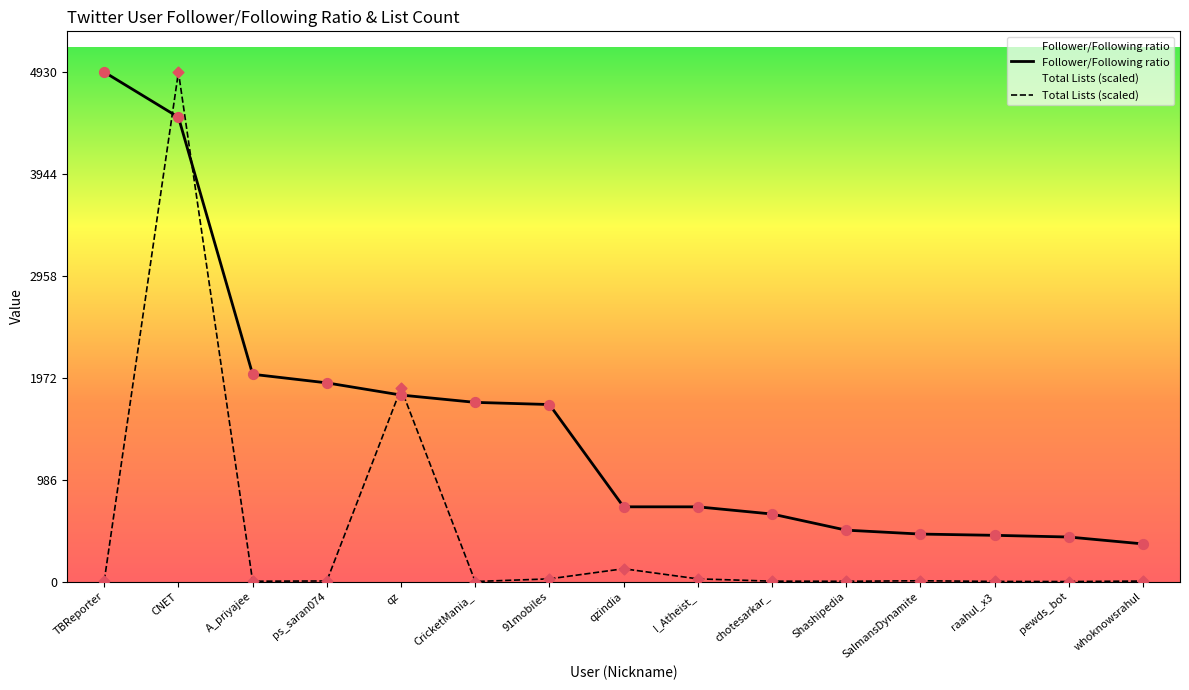

What is the total value across all series at qz?

3673.7